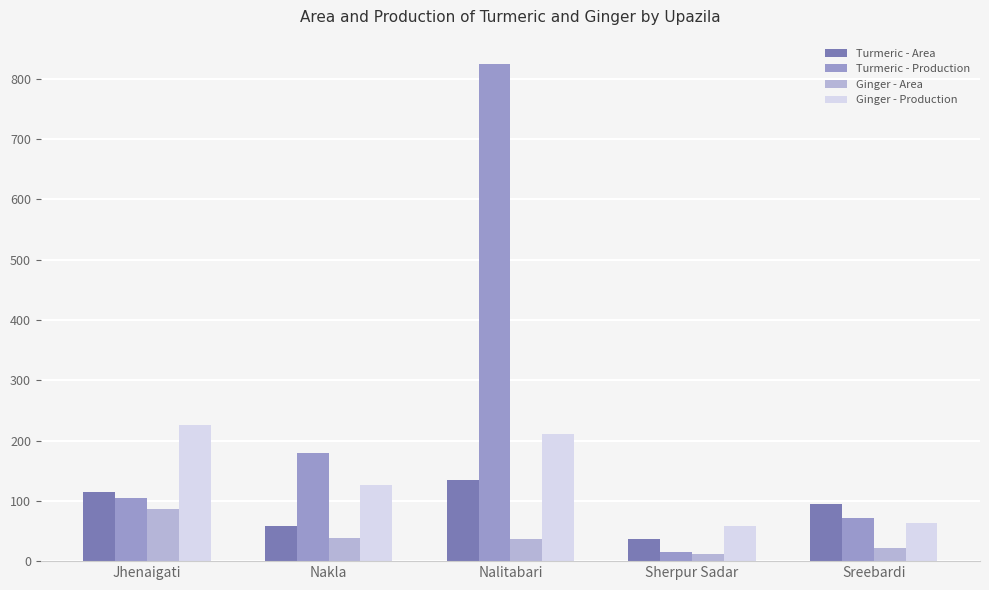

The value of Turmeric - Area at Jhenaigati is 114. True or false?

True